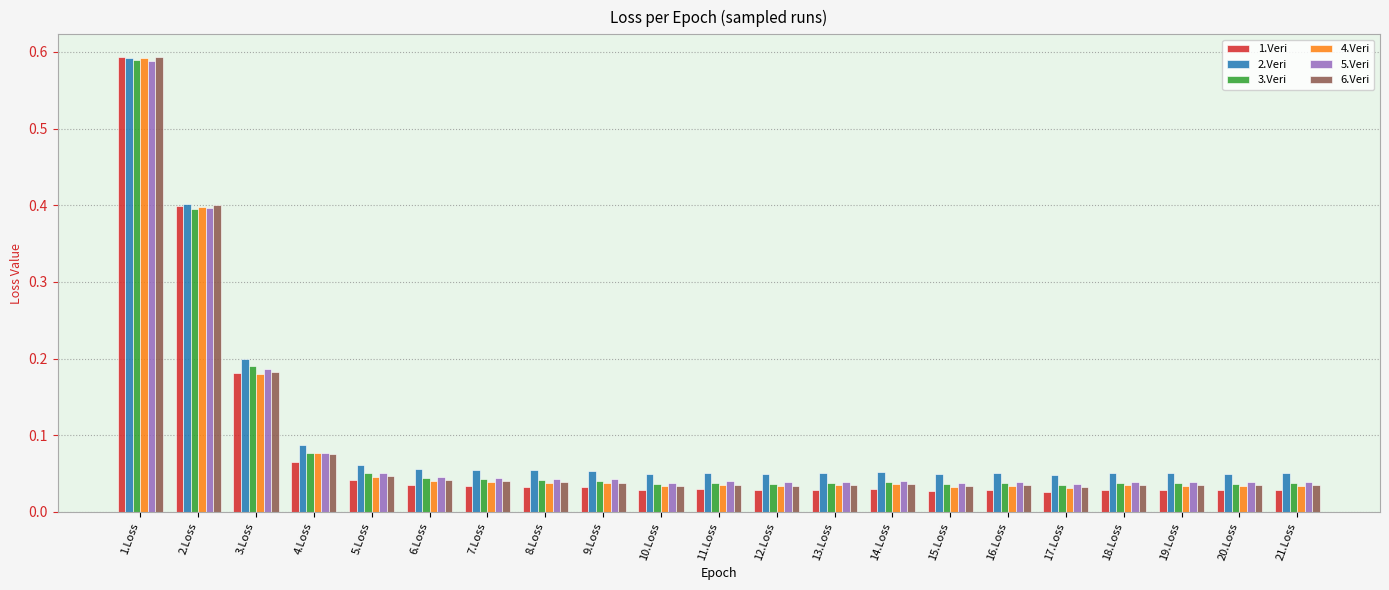

What are all the series names shown in the legend?

1.Veri, 2.Veri, 3.Veri, 4.Veri, 5.Veri, 6.Veri